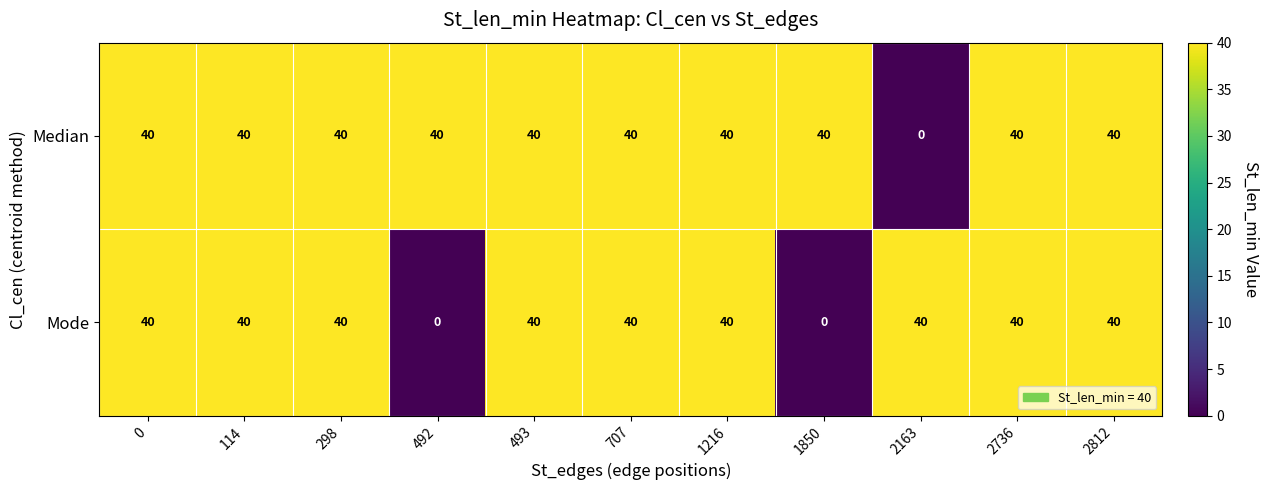

What is the maximum value for Median?

40